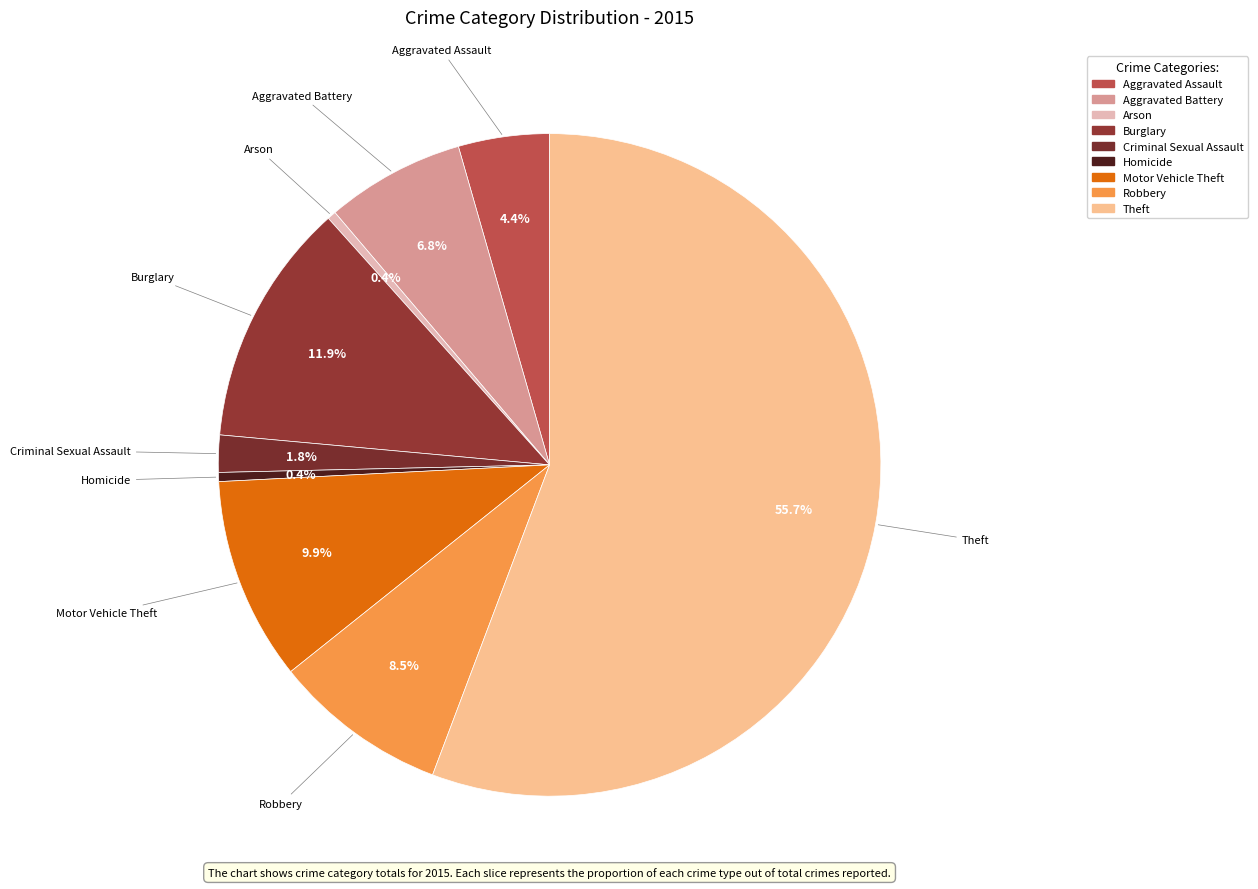

Do Criminal Sexual Assault and Homicide together represent more than half of the pie?

No